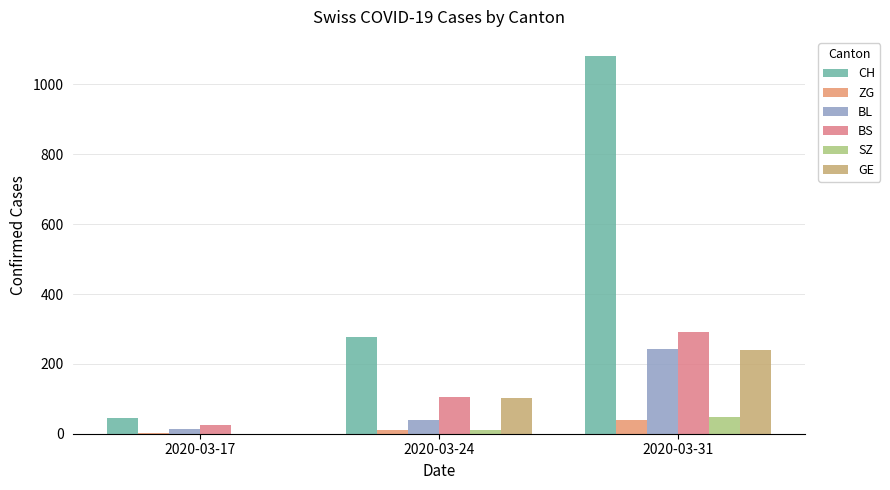

Where is CH nearest to the value 564?

2020-03-24